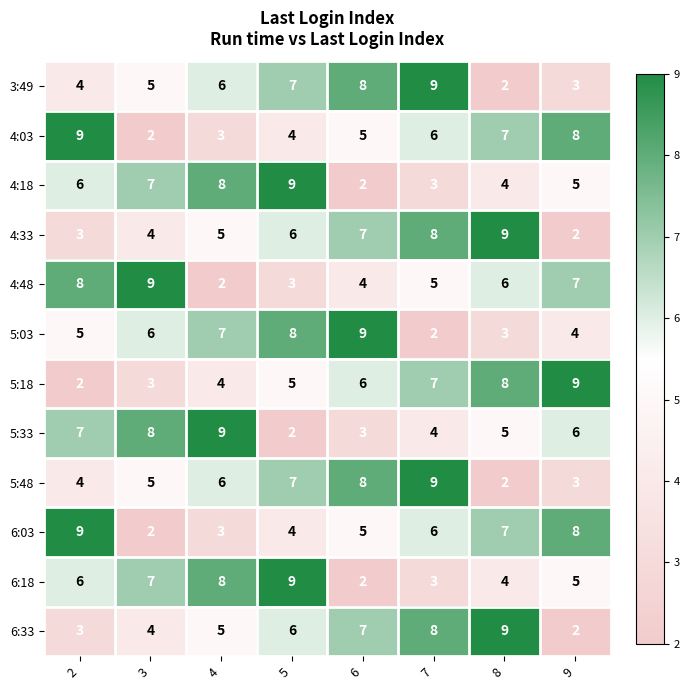

List the labels in order of 4:48 value, smallest first.

4, 5, 6, 7, 8, 9, 2, 3